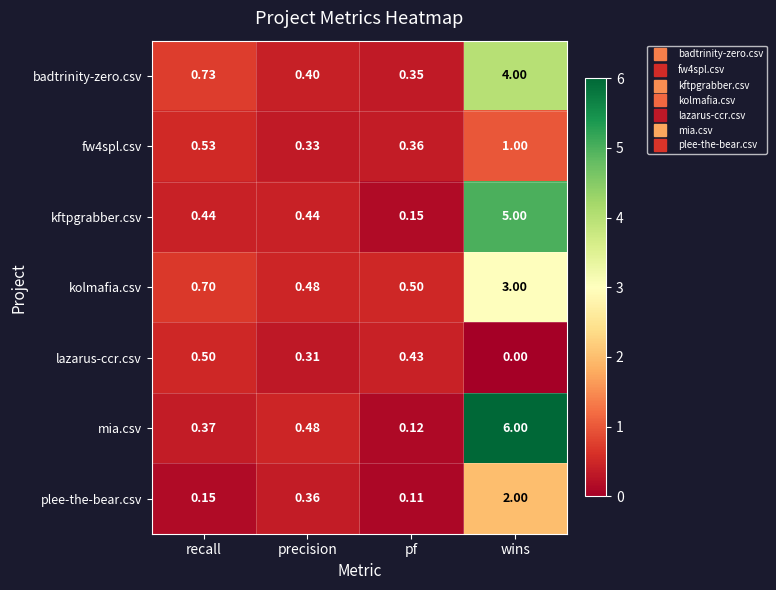

Which series has the widest spread of values?

mia.csv